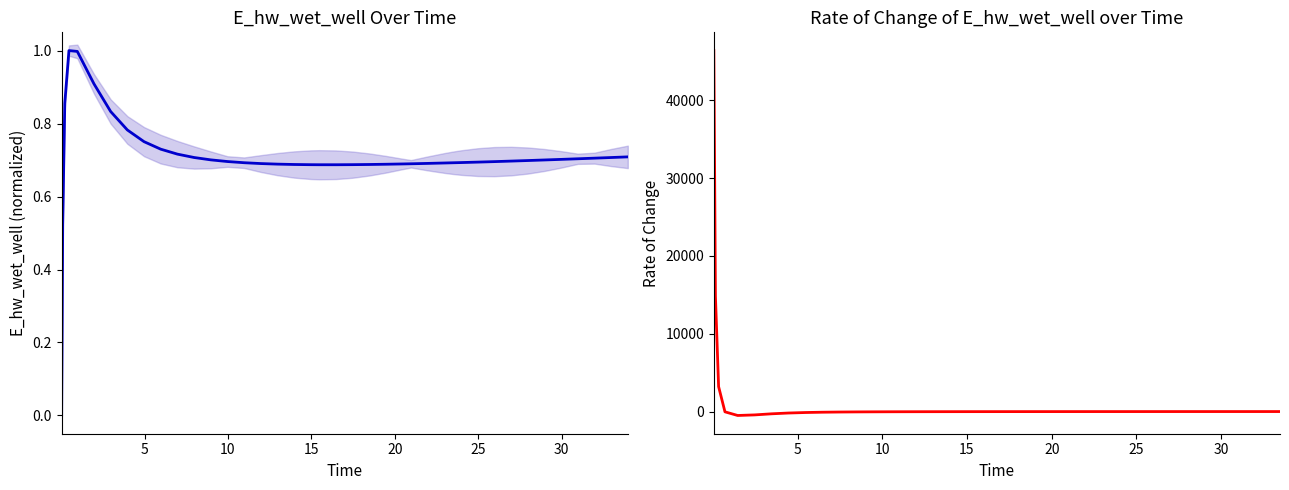

Is it true that the value at 35 is 0.9?

False